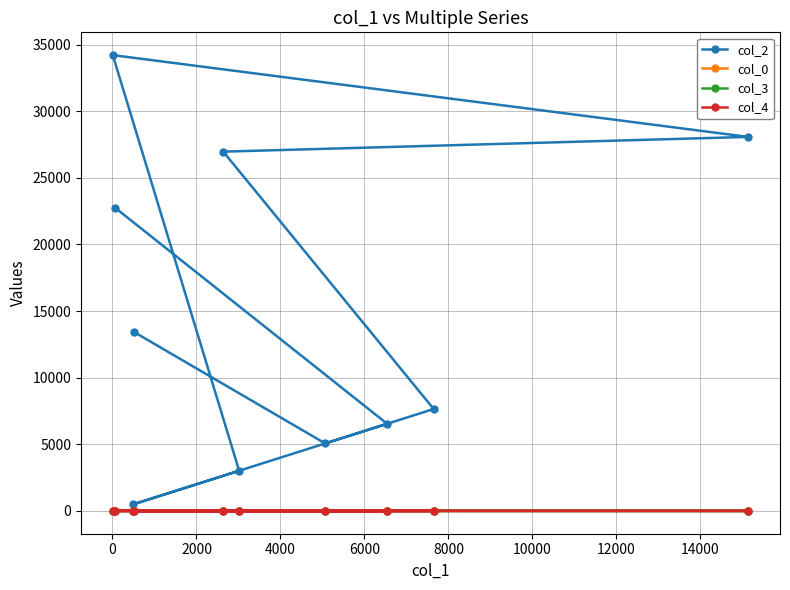

True or false: col_4 and col_3 cross at least once.

False